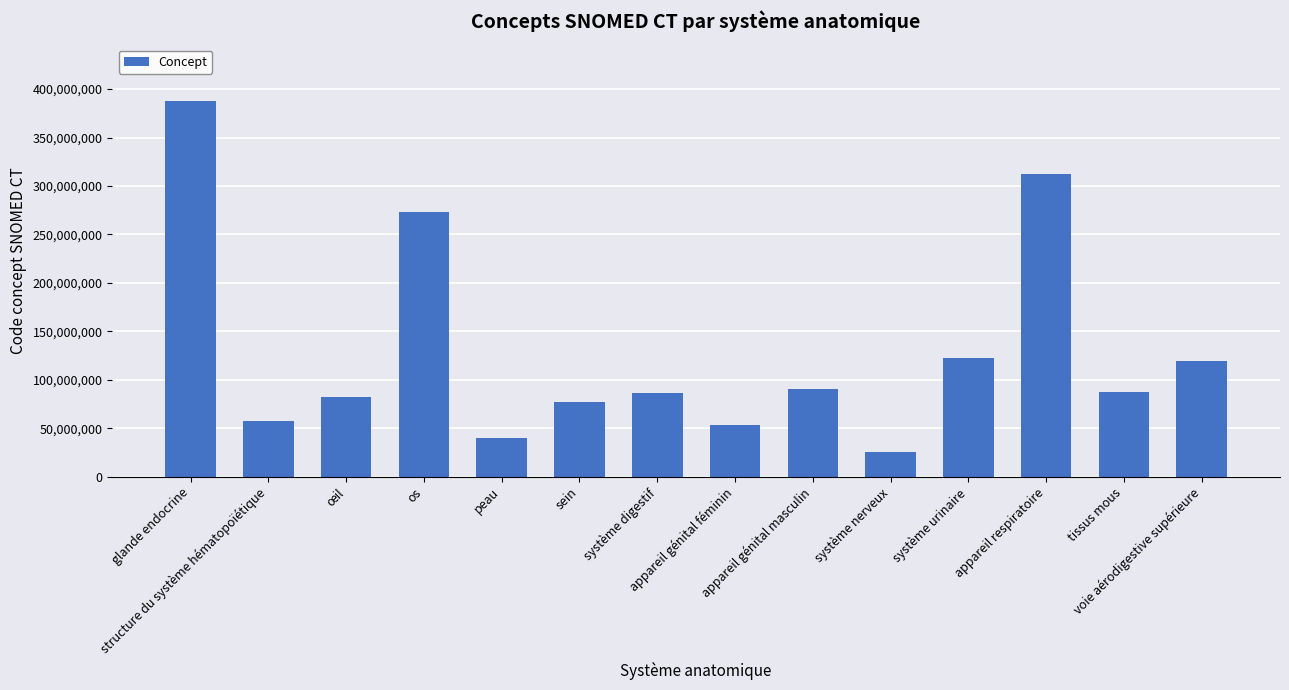

Is it true that the value at voie aérodigestive supérieure is 119253004?

True